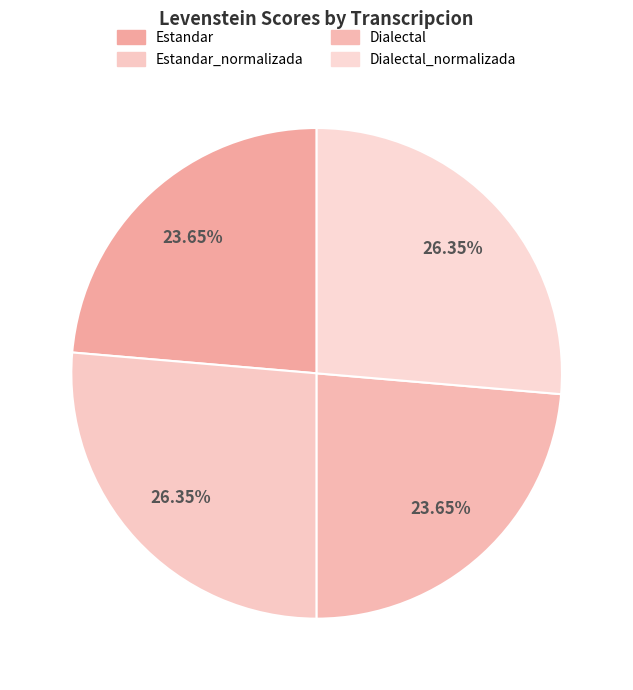

Does Dialectal represent more than half of the total?

No